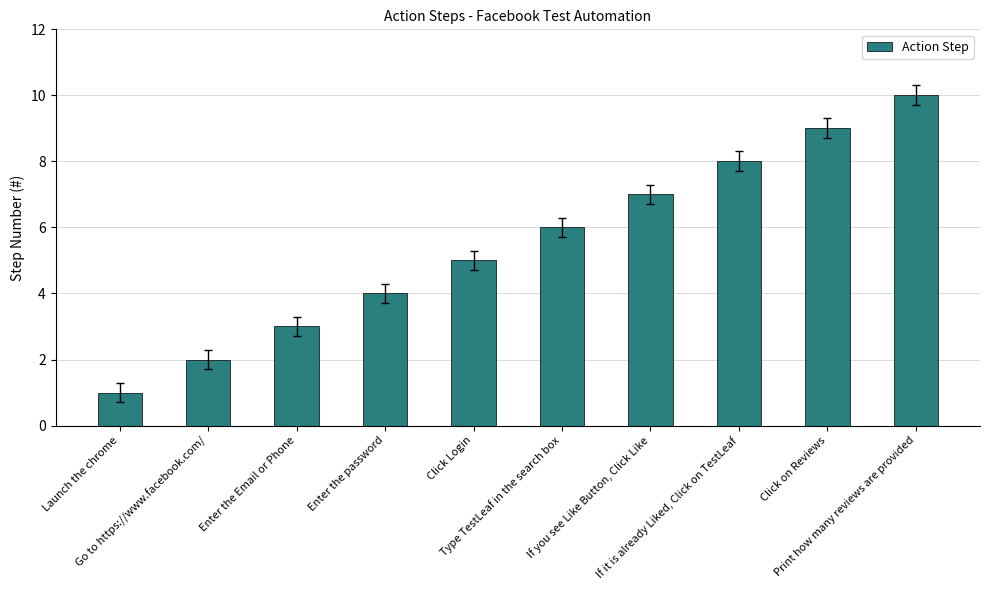

List the labels in order of value, smallest first.

Launch the chrome, Go to https://www.facebook.com/, Enter the Email or Phone, Enter the password, Click Login, Type TestLeaf in the search box, If you see Like Button, Click Like, If it is already Liked, Click on TestLeaf, Click on Reviews, Print how many reviews are provided